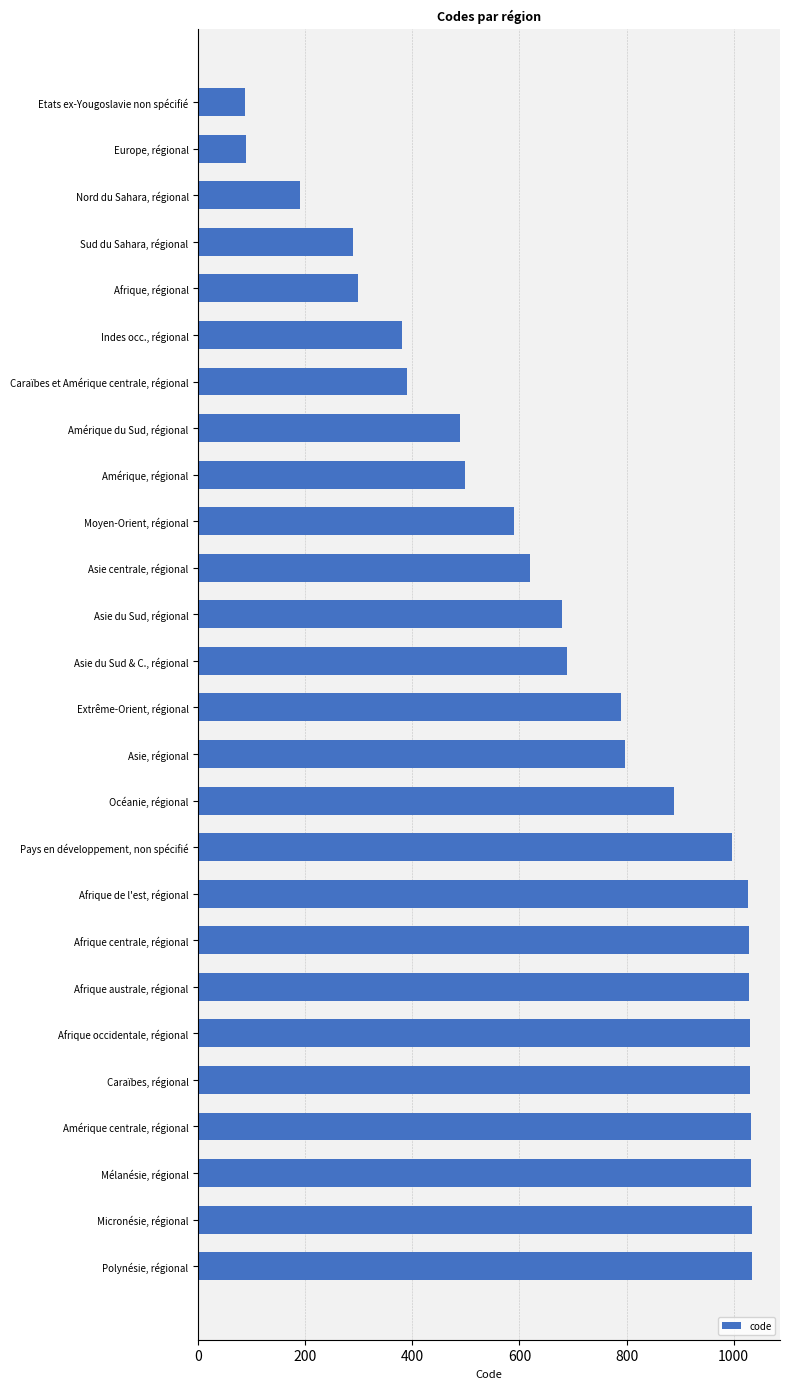

List the labels in order of value, smallest first.

Etats ex-Yougoslavie non spécifié, Europe, régional, Nord du Sahara, régional, Sud du Sahara, régional, Afrique, régional, Indes occ., régional, Caraïbes et Amérique centrale, régional, Amérique du Sud, régional, Amérique, régional, Moyen-Orient, régional, Asie centrale, régional, Asie du Sud, régional, Asie du Sud & C., régional, Extrême-Orient, régional, Asie, régional, Océanie, régional, Pays en développement, non spécifié, Afrique de l'est, régional, Afrique centrale, régional, Afrique australe, régional, Afrique occidentale, régional, Caraïbes, régional, Amérique centrale, régional, Mélanésie, régional, Micronésie, régional, Polynésie, régional